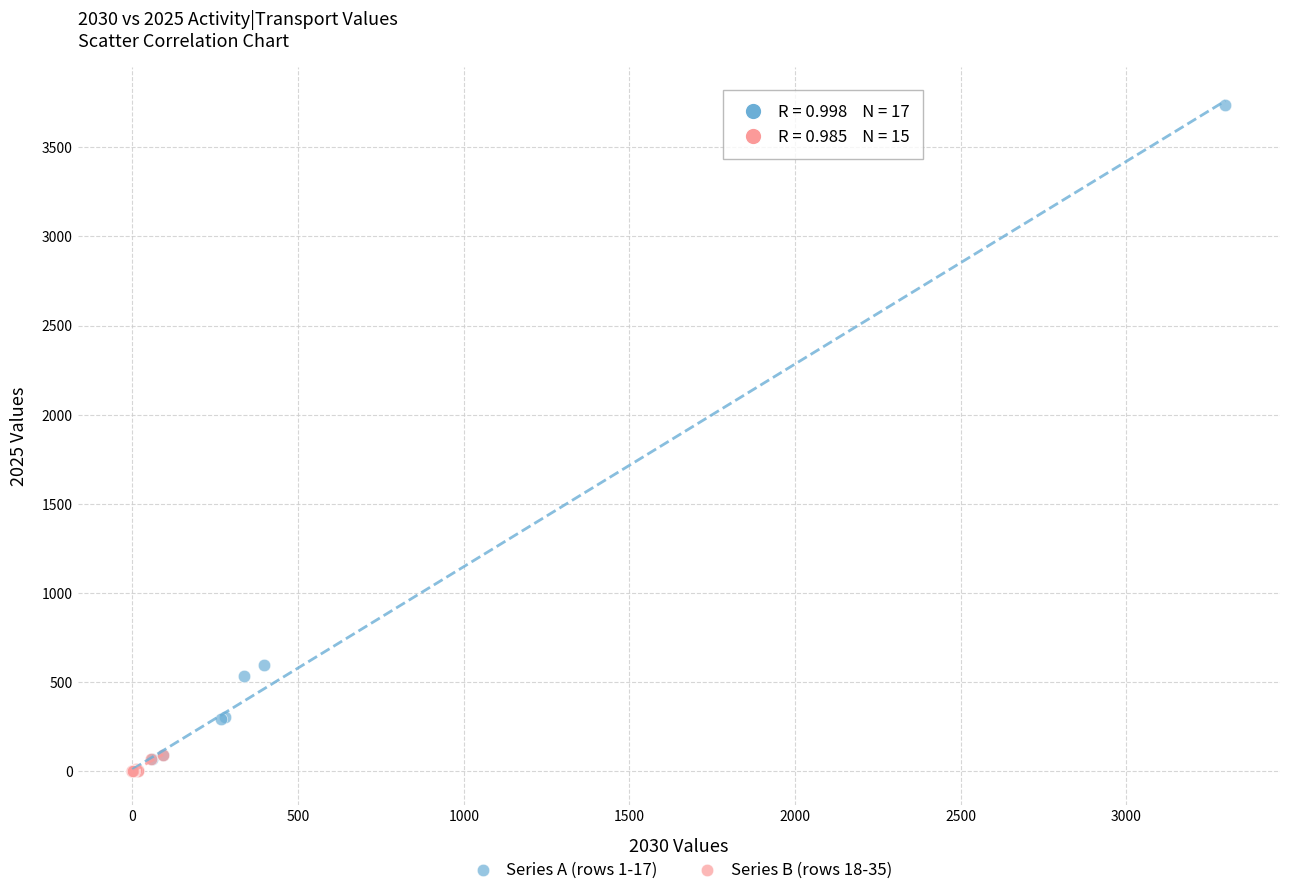

Which series has the widest spread of Y values?

Series A (rows 1-17)